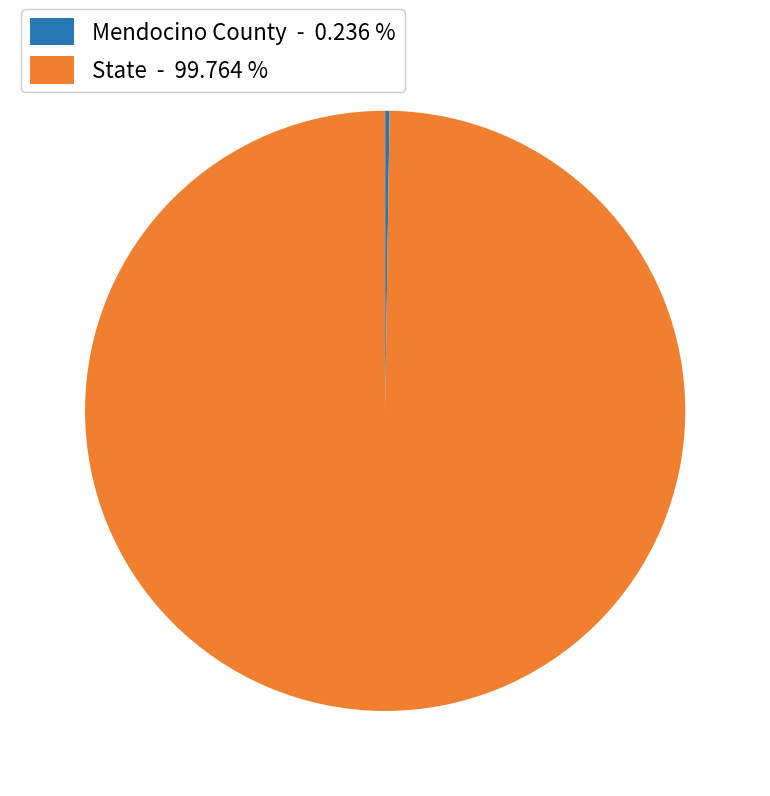

Which slice is the largest?

State